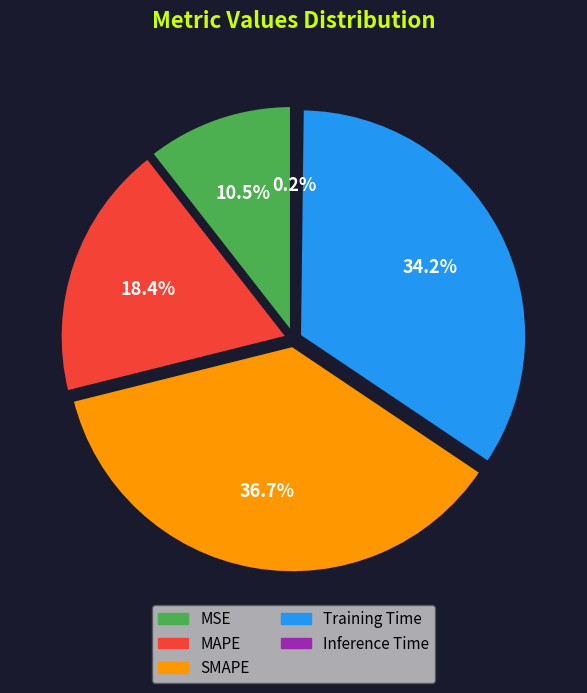

Is it true that MSE is 1% of the pie?

False